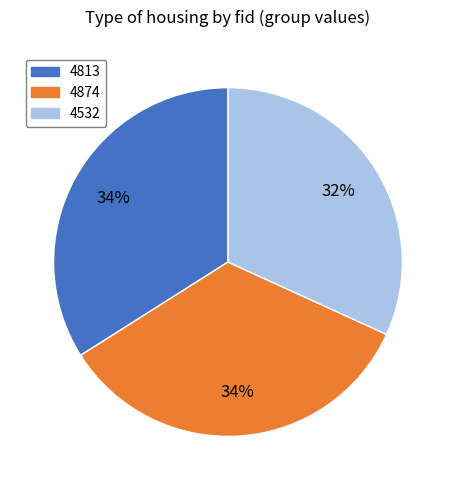

What percentage is the 4532 slice, to the nearest percent?

32%